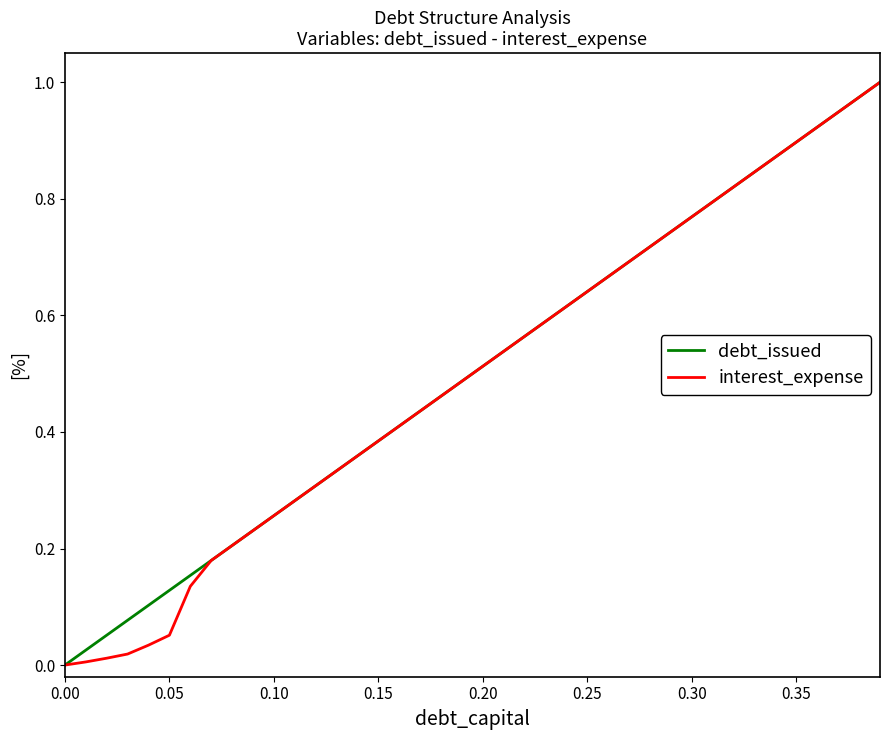

What is the difference between the second highest and second lowest values in the interest_expense series?

1.0